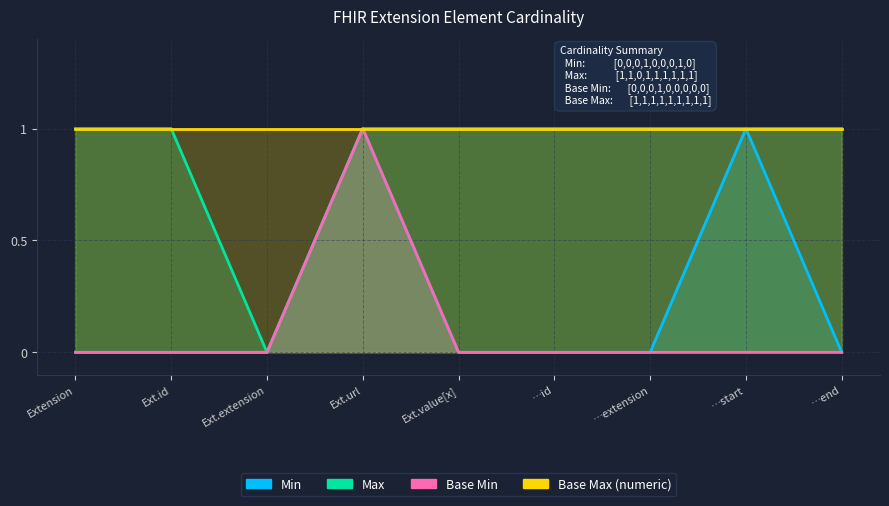

True or false: Min has more than 1 interior local peaks.

True